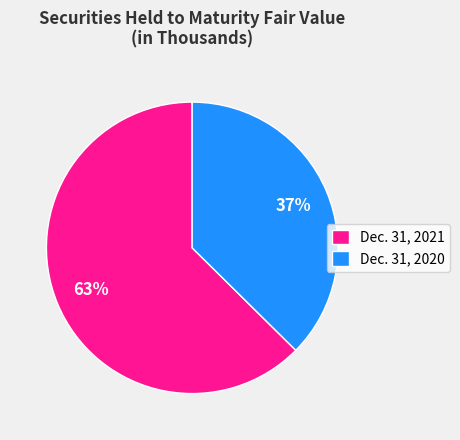

Do Dec. 31, 2020 and Dec. 31, 2021 together represent more than half of the pie?

Yes